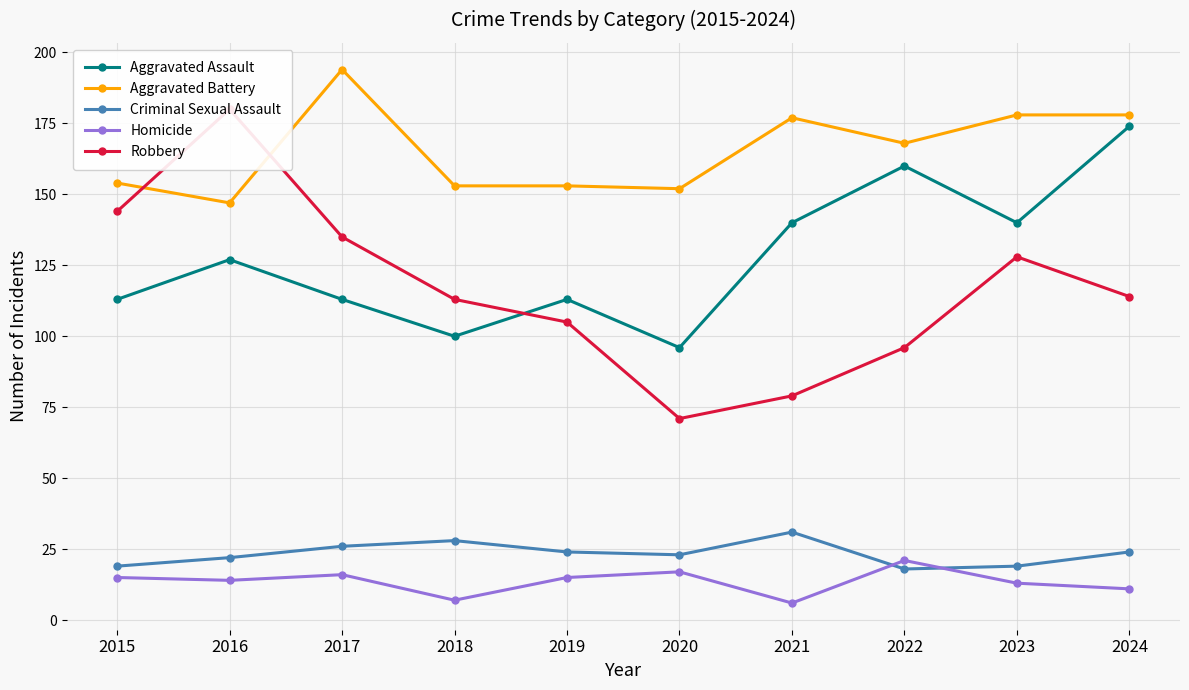

Where is the first local minimum for Aggravated Assault?

2018